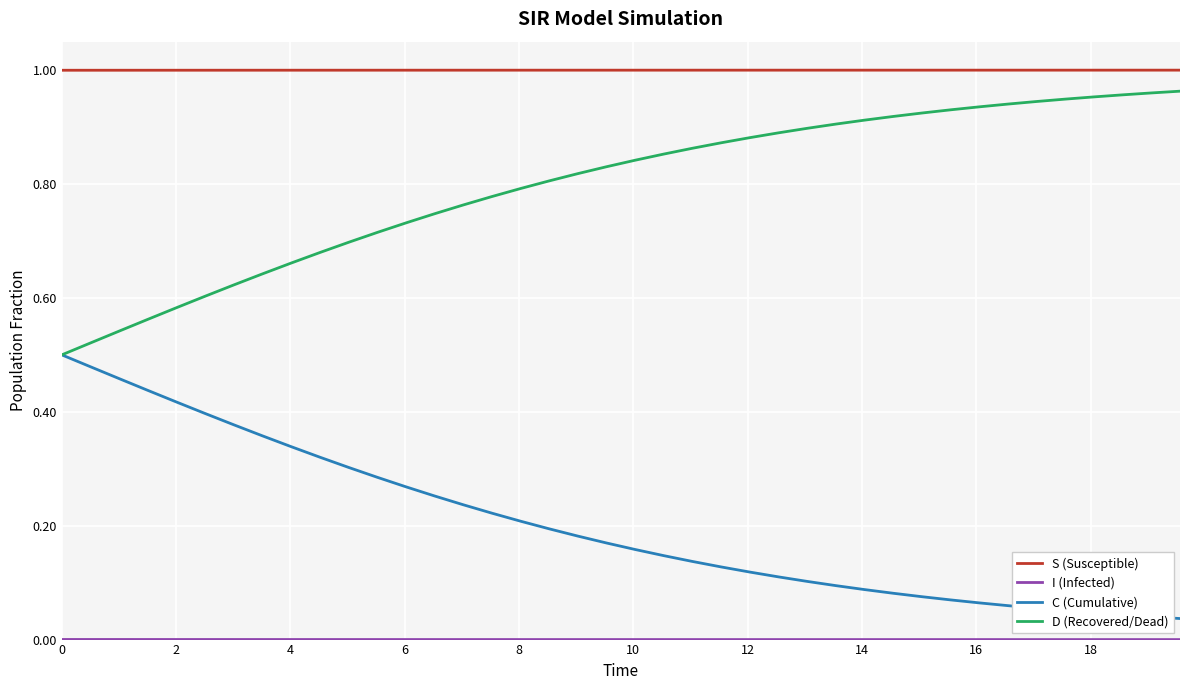

True or false: C (Cumulative) and S (Susceptible) cross at least once.

False